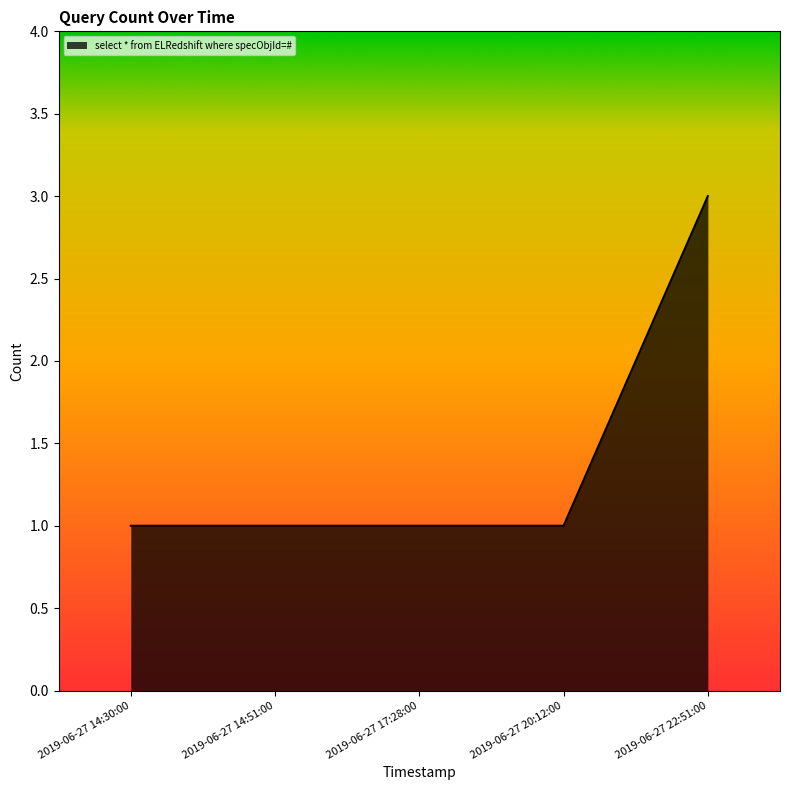

True or false: the data shows 1 at 2019-06-27 17:28:00.

True